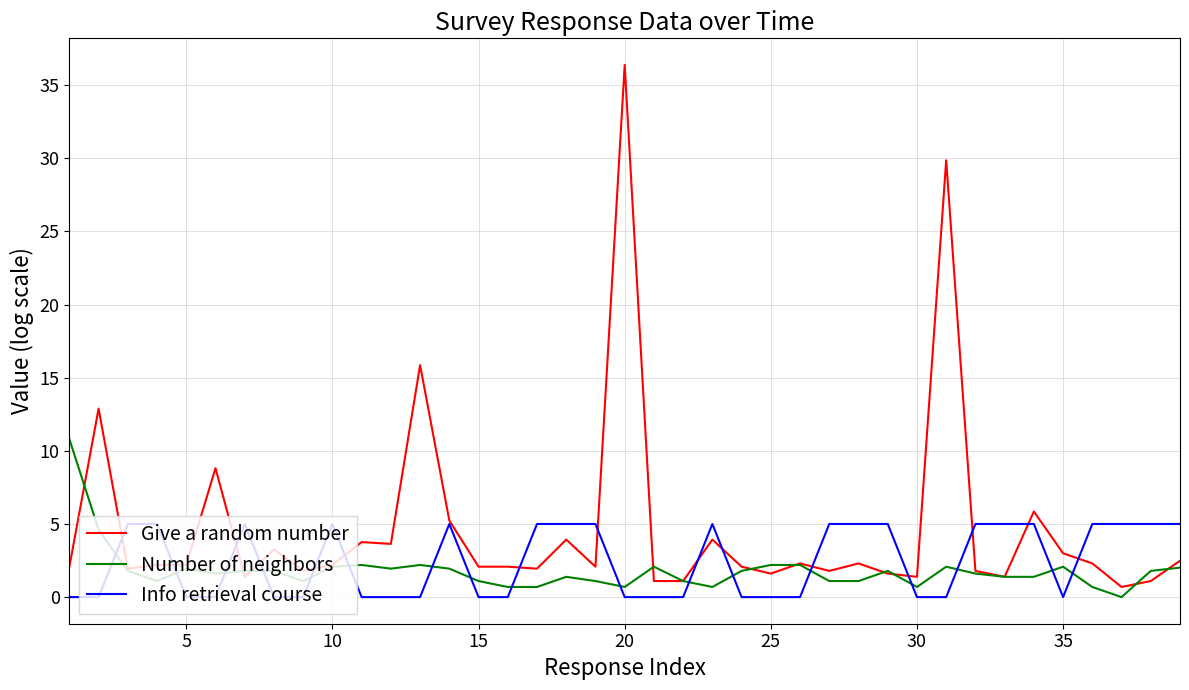

Which series has the largest range (max minus min)?

Give a random number